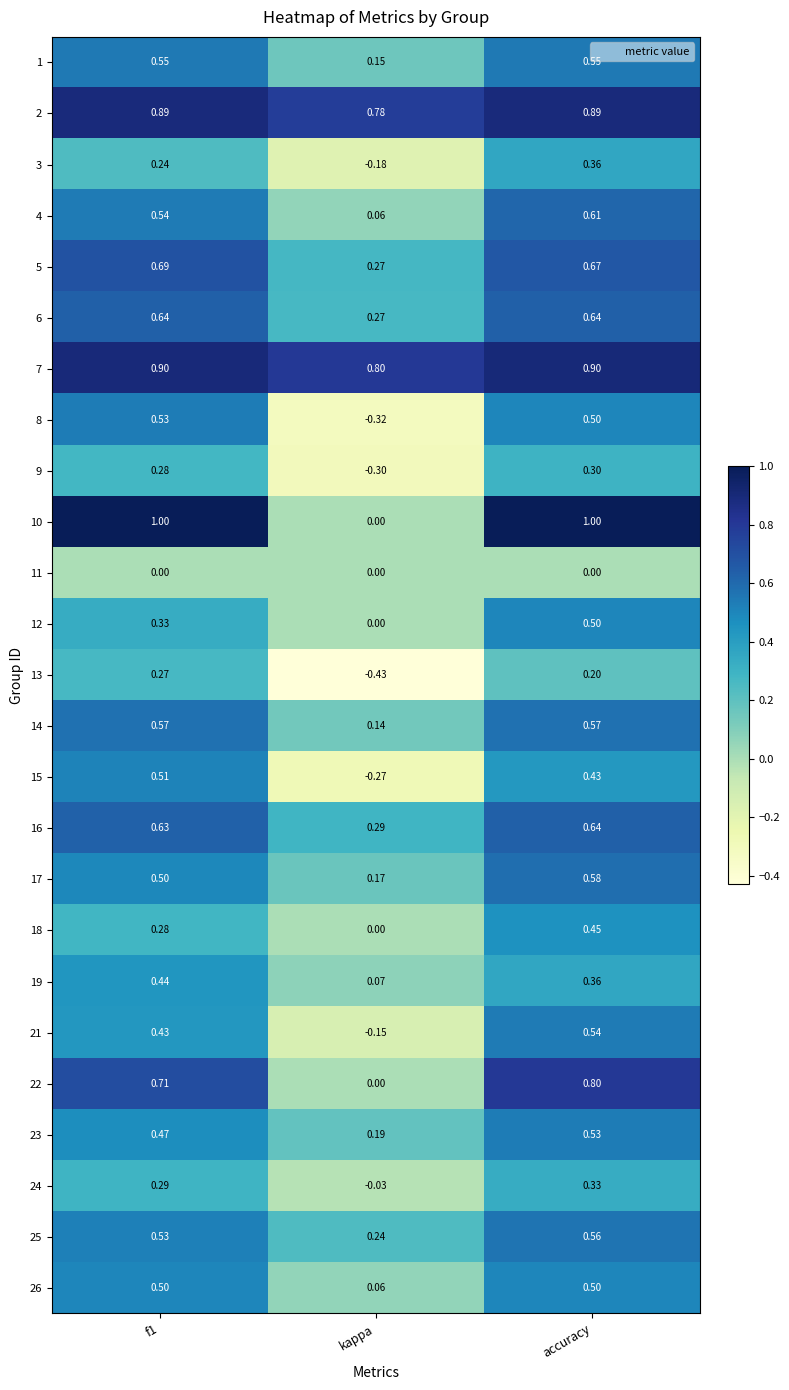

Where is 6 nearest to the value 0?

kappa